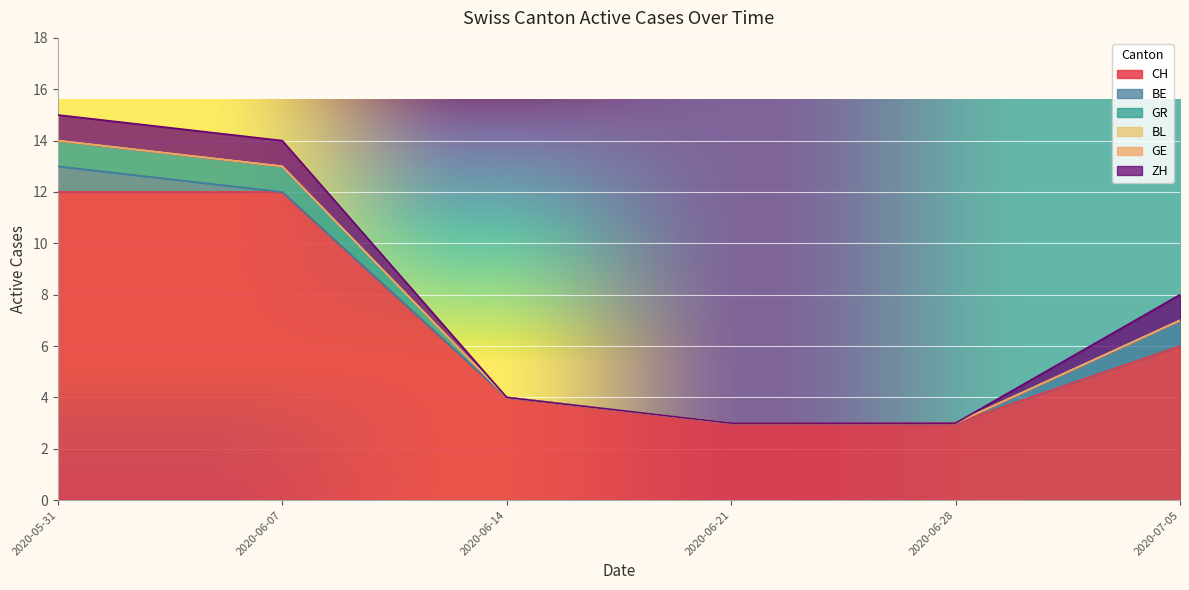

What are all the series names shown in the legend?

CH, BE, GR, BL, GE, ZH